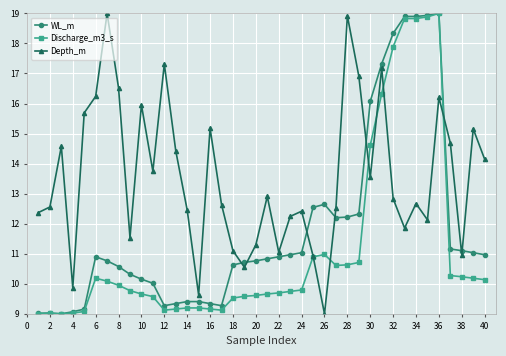

What is the value of the WL_m point at the 6th from the left?

10.9